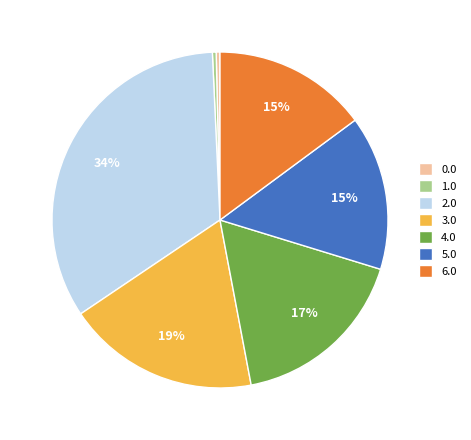

Is there any slice that represents more than half of the pie?

No